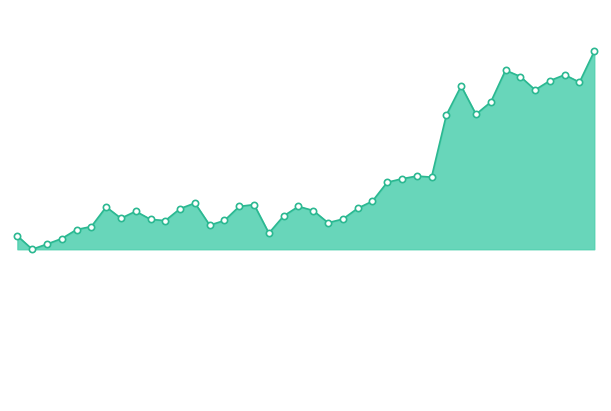

How many points are higher than both their immediate neighbors (excluding endpoints)?

9